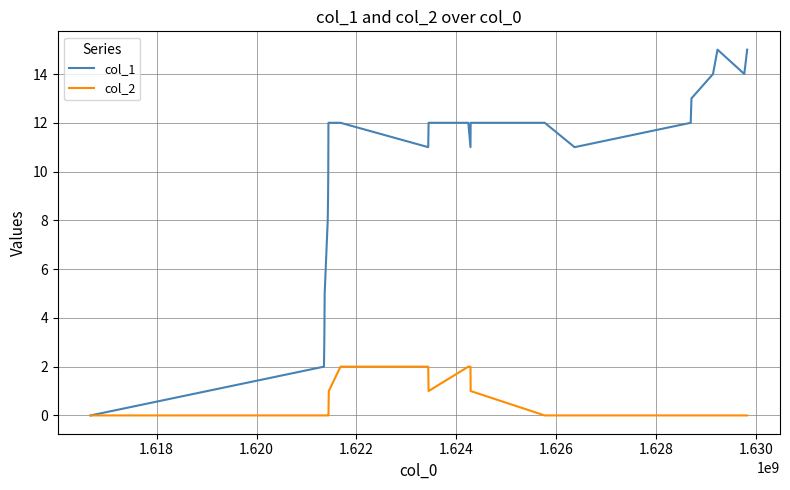

Which series has the largest range (max minus min)?

col_1